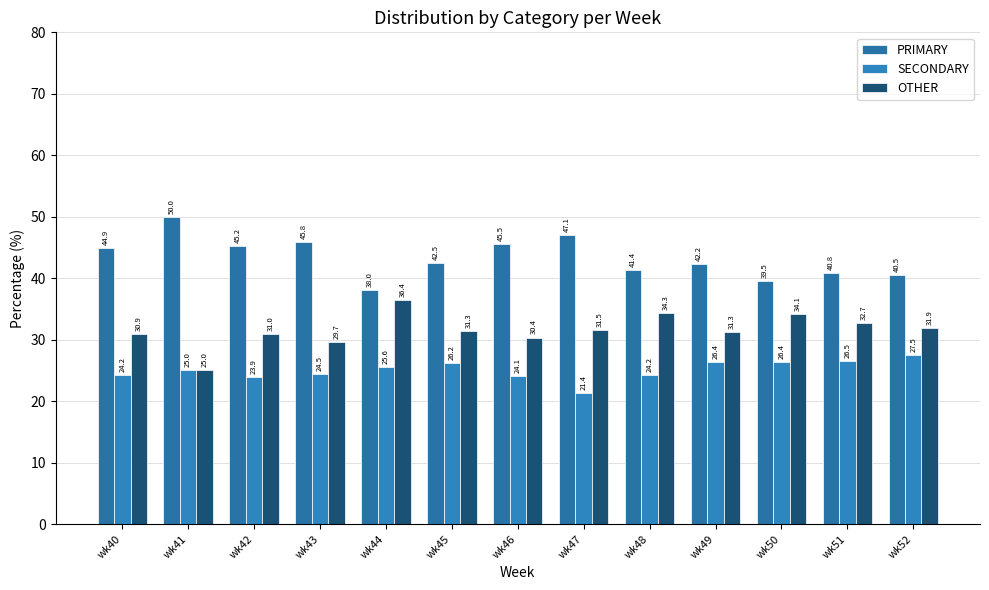

True or false: PRIMARY has a value of 44.9 at wk40.

True